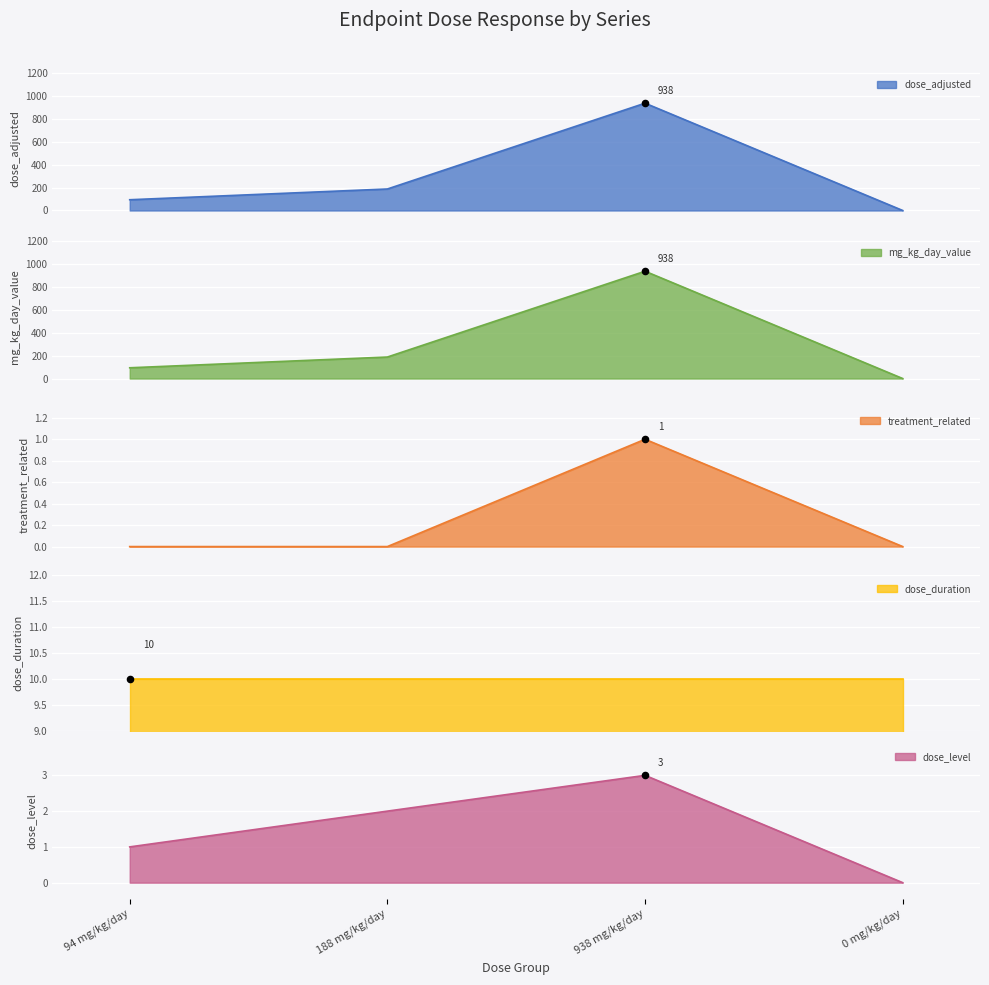

Which series reaches the maximum Y coordinate?

dose_adjusted